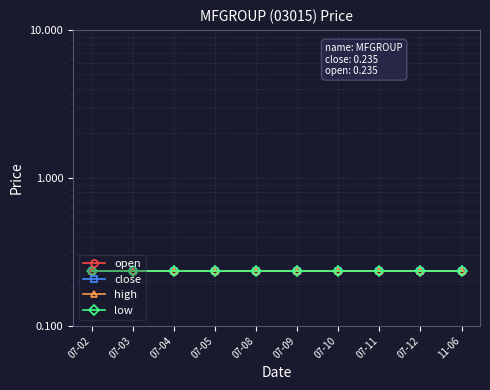

What is the average value of the low series?

0.2